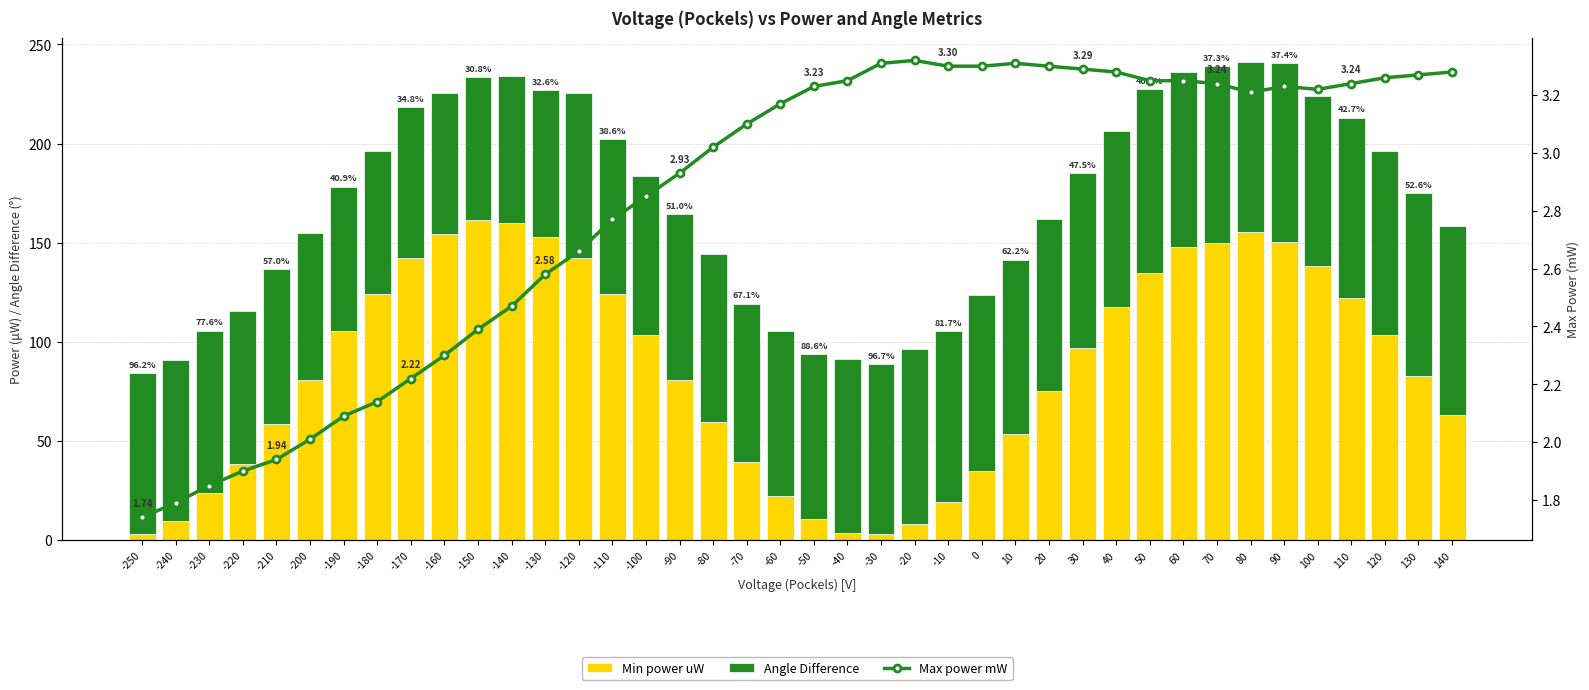

Which series has the largest range (max minus min)?

Min power uW